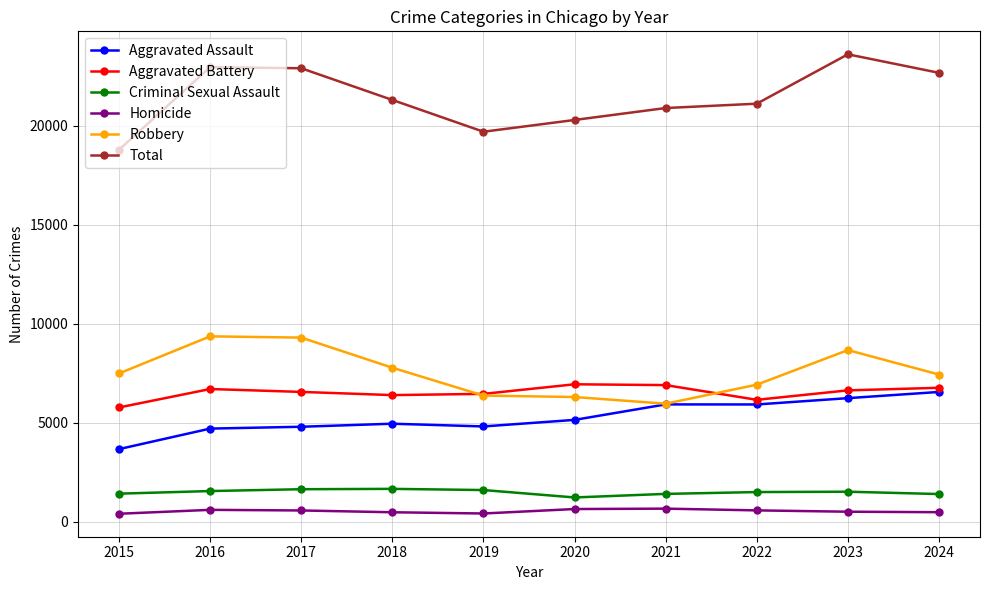

The value of Aggravated Assault at 2022 is 5932. True or false?

True